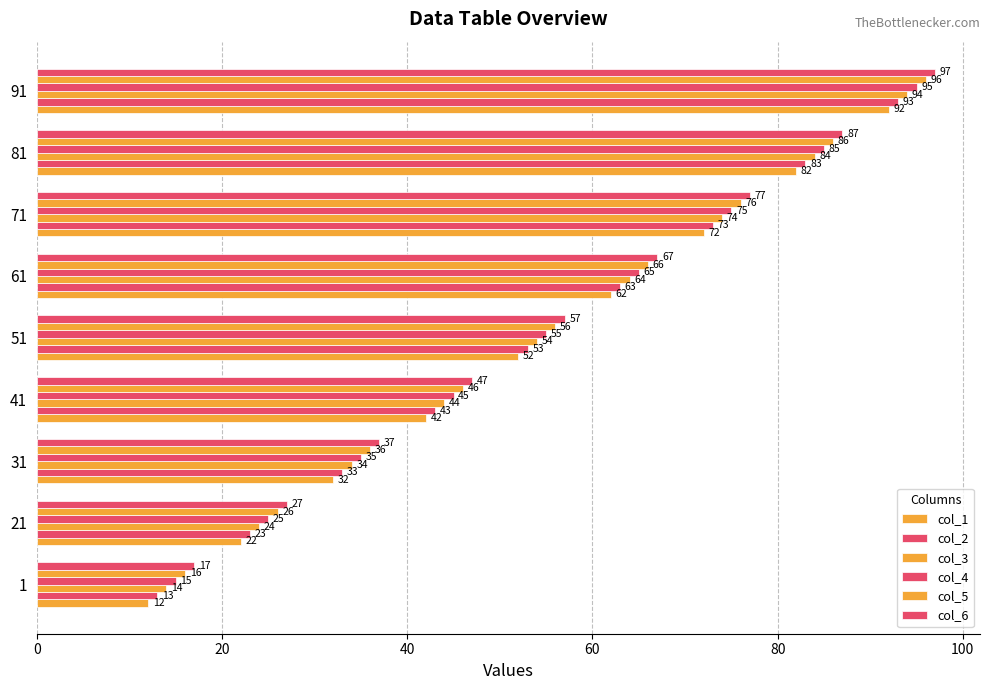

How many data points in col_5 are less than 56?

4